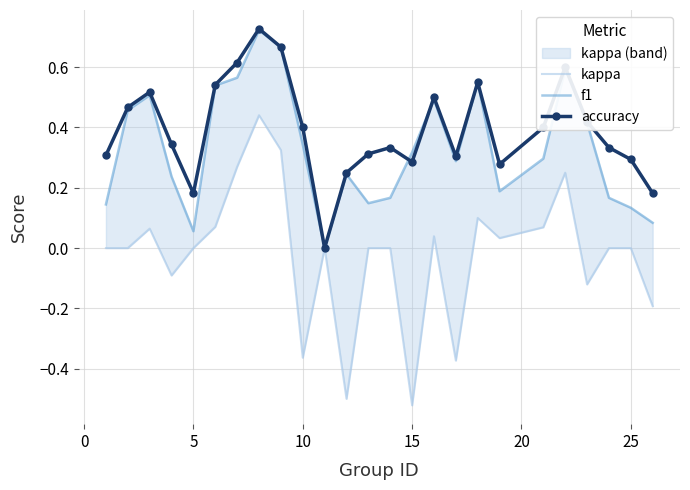

True or false: accuracy has more than 0 interior local peaks.

True